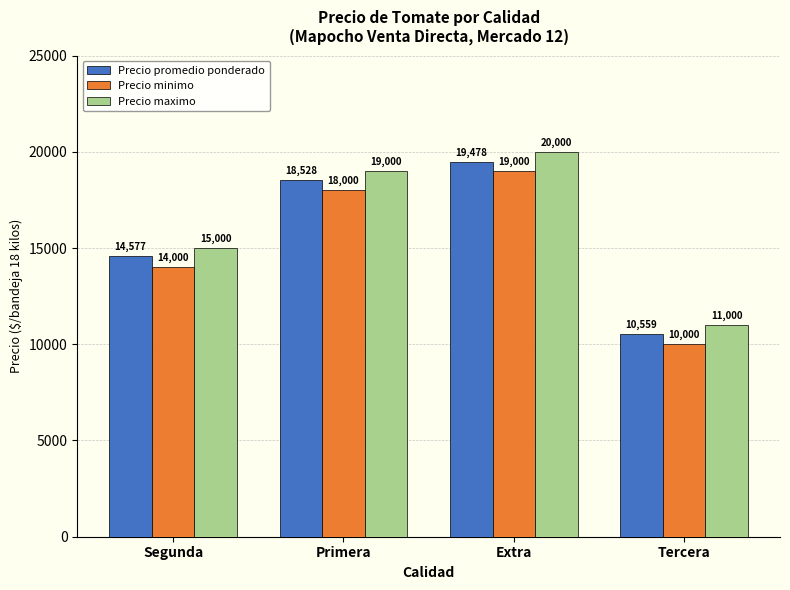

Rank the series at Extra from highest to lowest value.

Precio maximo, Precio promedio ponderado, Precio minimo